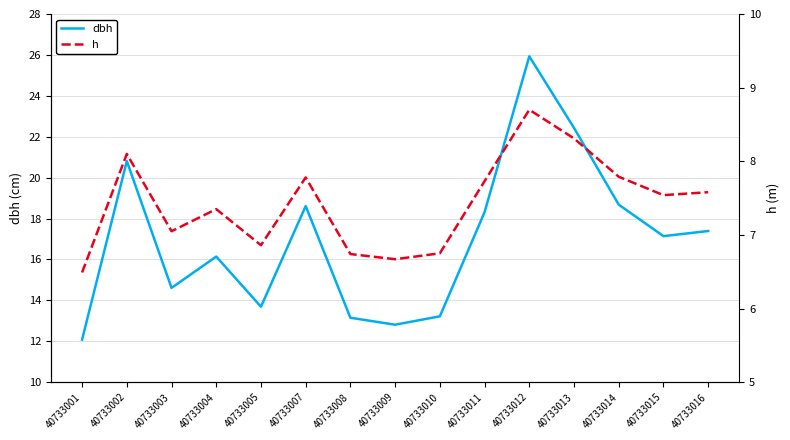

True or false: h and dbh cross at least once.

False